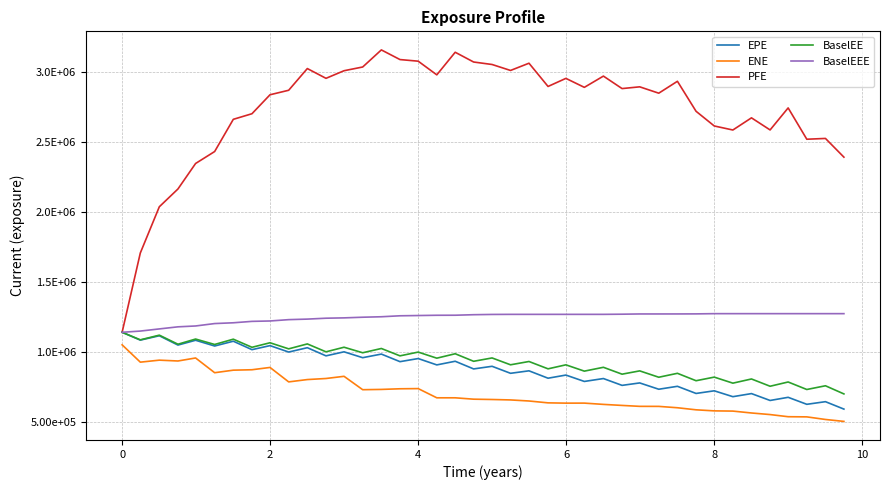

What is the difference between the maximum and minimum values in the BaselEEE series?

133061.0